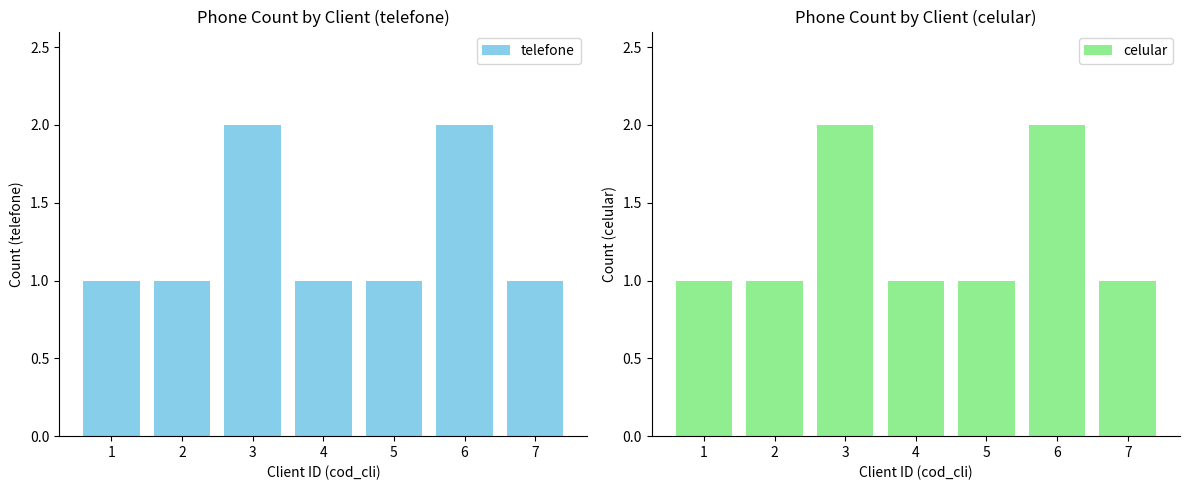

Which series has the largest total across all categories?

telefone